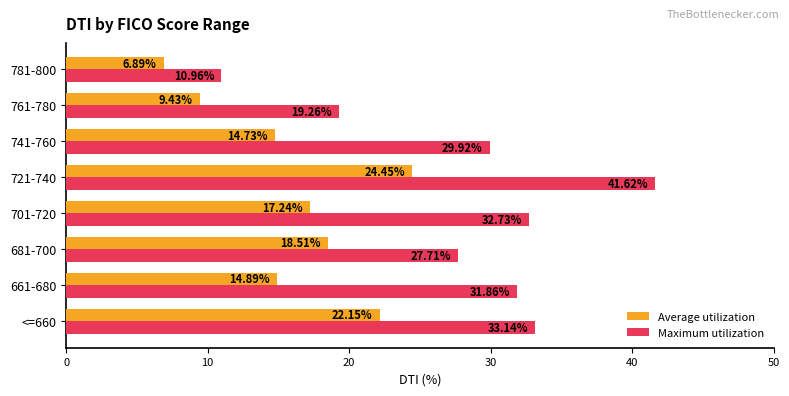

List the labels in order of Average utilization value, smallest first.

781-800, 761-780, 741-760, 661-680, 701-720, 681-700, <=660, 721-740